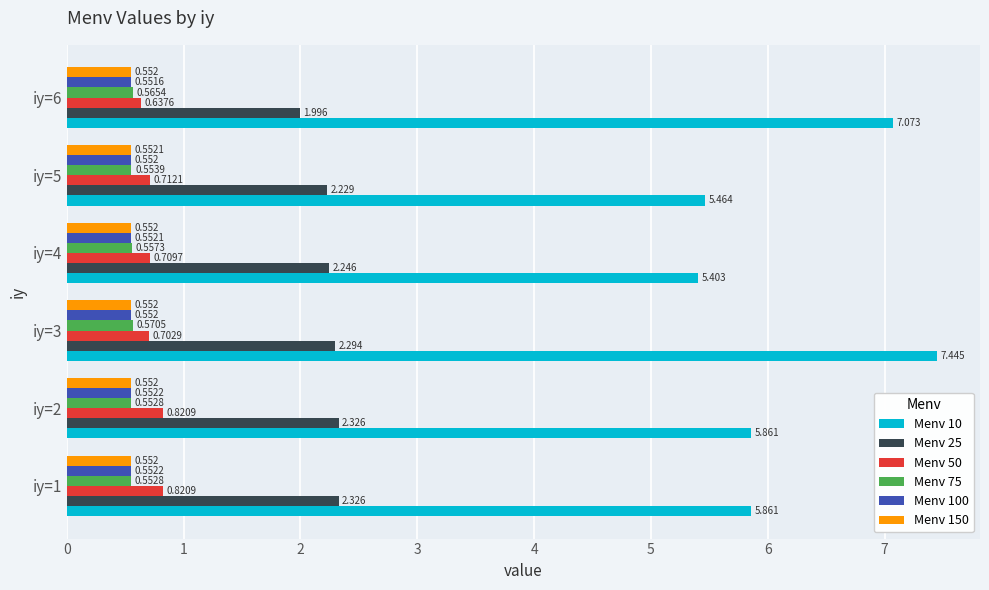

Is the value of Menv 100 at iy=2 greater than the value of Menv 25 at iy=6?

No